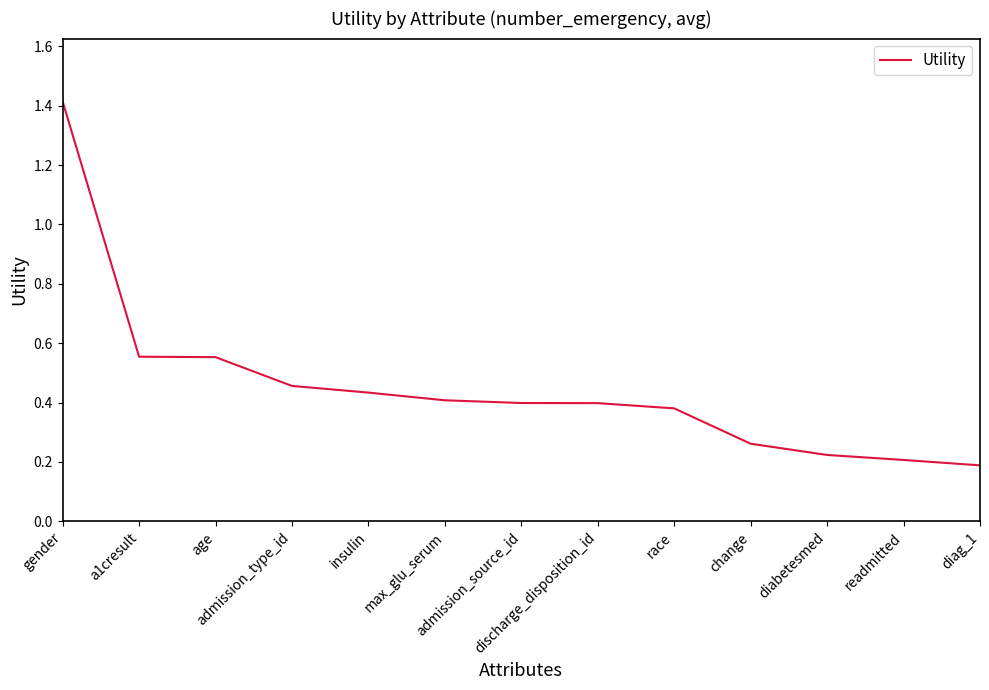

Between age and insulin, which is larger?

age